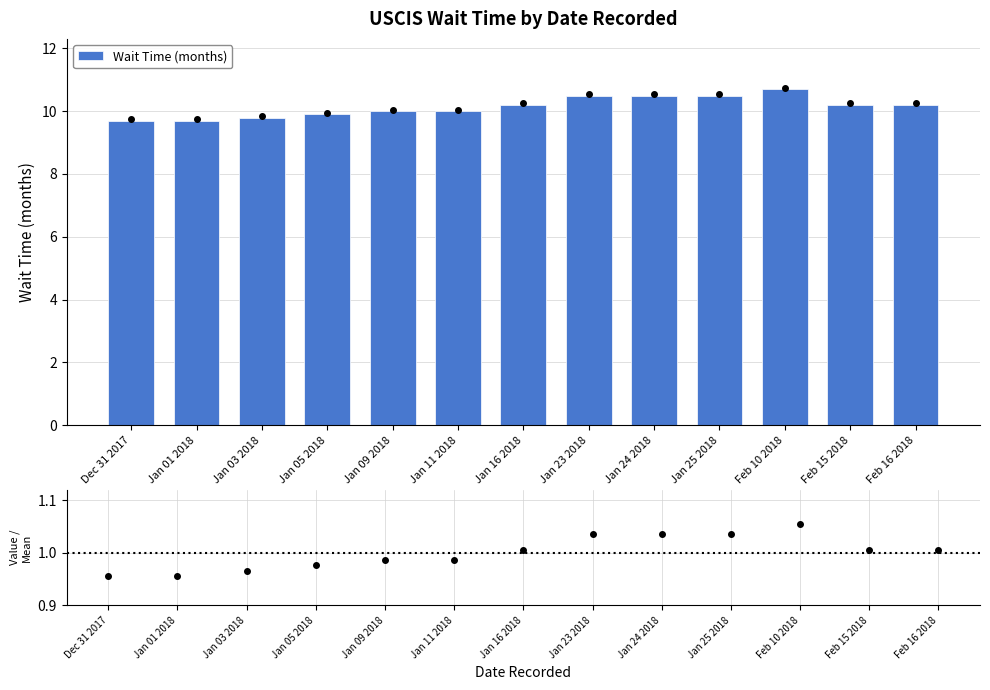

Reading right to left, transcribe all the data shown in this chart.

Wait Time (months): 10.2	10.2	10.7	10.5	10.5	10.5	10.2	10.0	10.0	9.9	9.8	9.7	9.7
Ratio to mean: 1.0	1.0	1.1	1.0	1.0	1.0	1.0	1.0	1.0	1.0	1.0	1.0	1.0